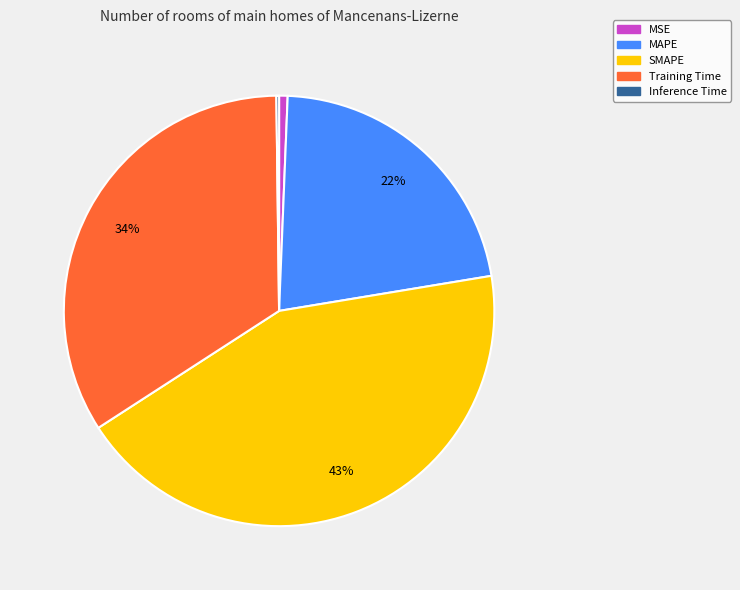

Combined, do MAPE and Training Time account for over 50%?

Yes